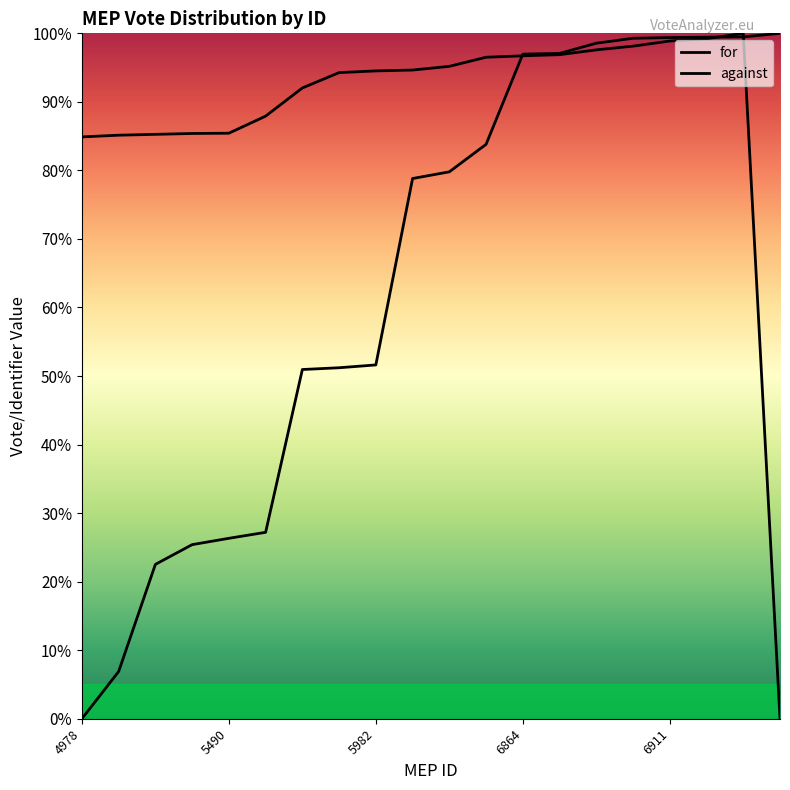

What is the value of the against point at the 16th from the left?

1.0